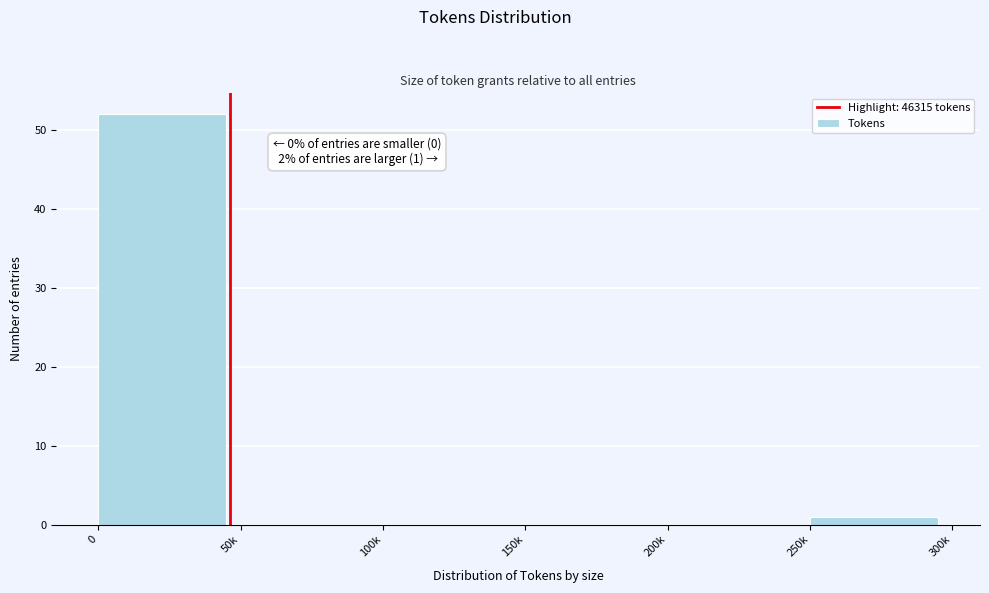

Reading left to right, what are all the values shown in this chart?

0=52	50k=0	100k=0	150k=0	200k=0	250k=1